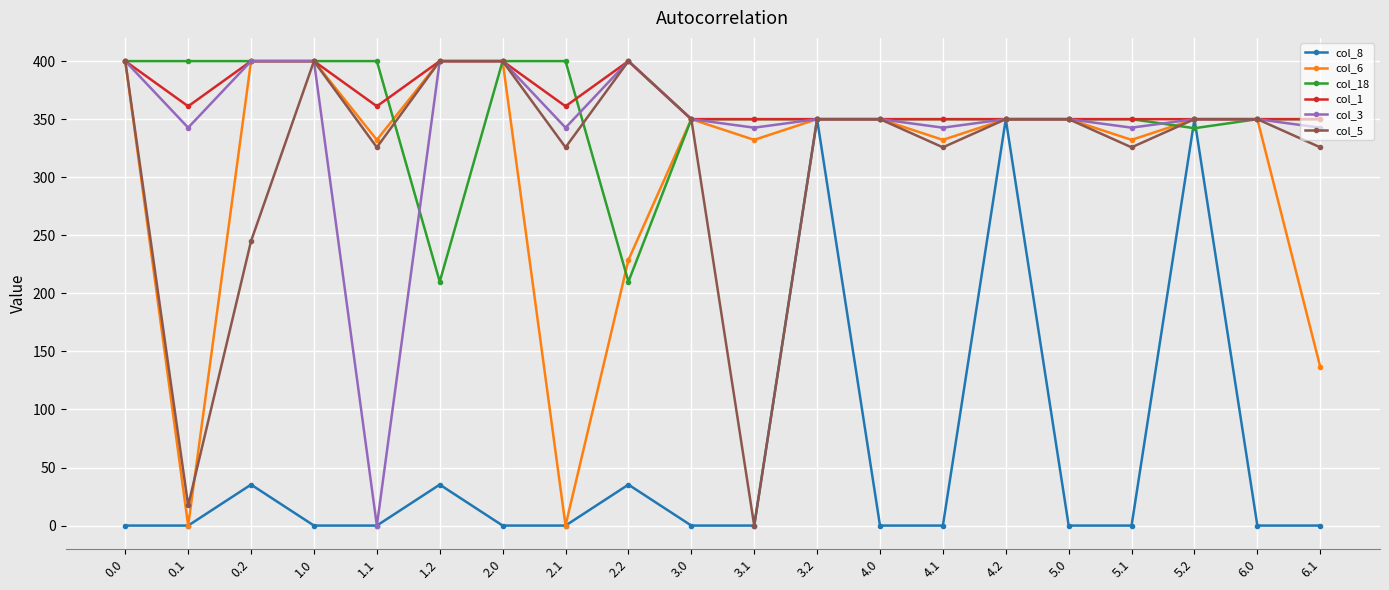

What is the label of the 7th point from the right?

4.1